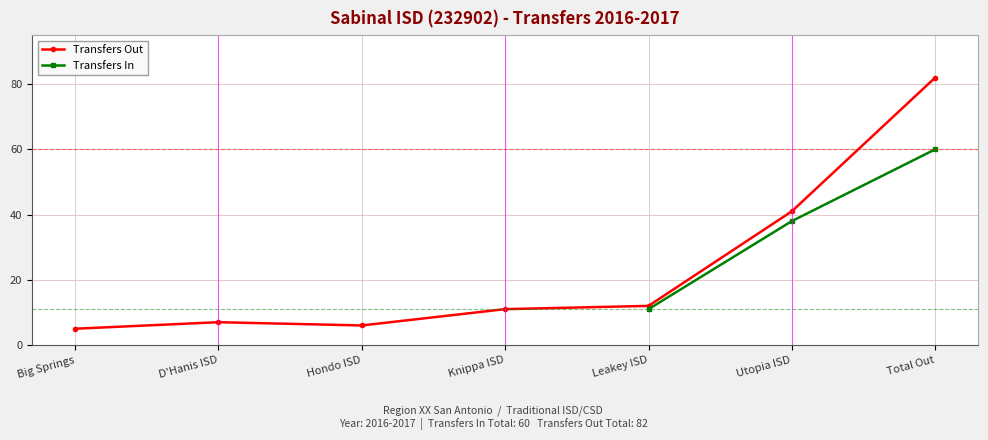

Between Big Springs and Utopia ISD, which series saw the biggest shift?

Transfers Out